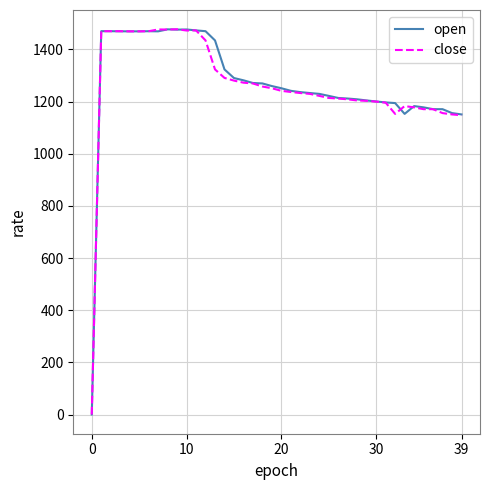

What is the maximum value for close?

1477.0